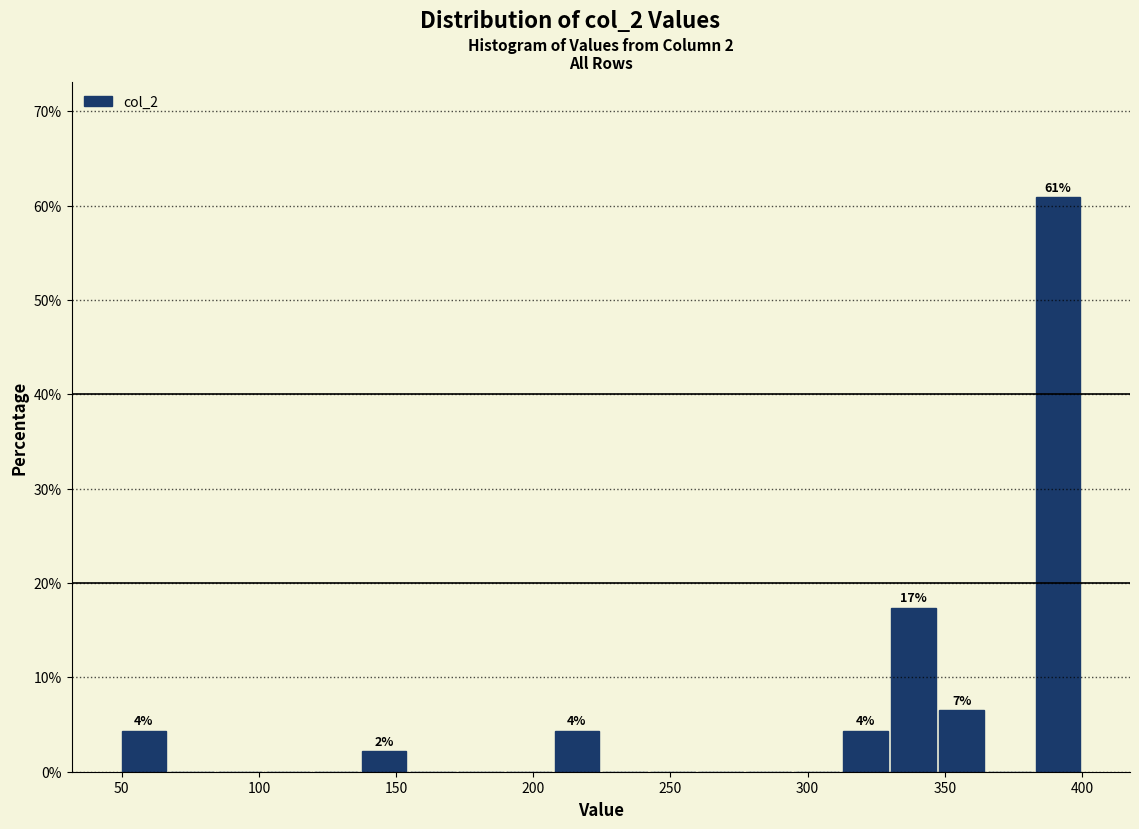

Read against the x-axis, roughly where is the centre of the tallest bar?

390